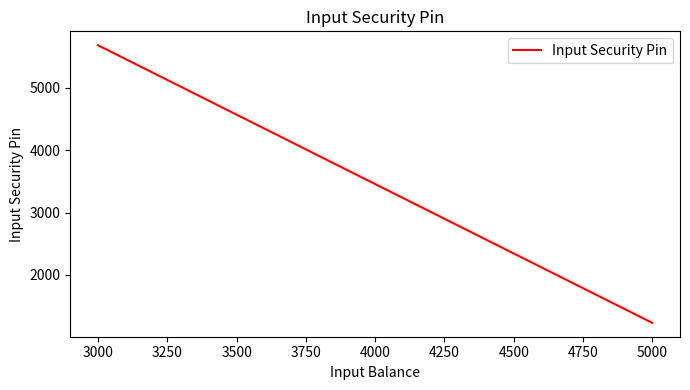

True or false: the data shows 3900 at 3000.

False